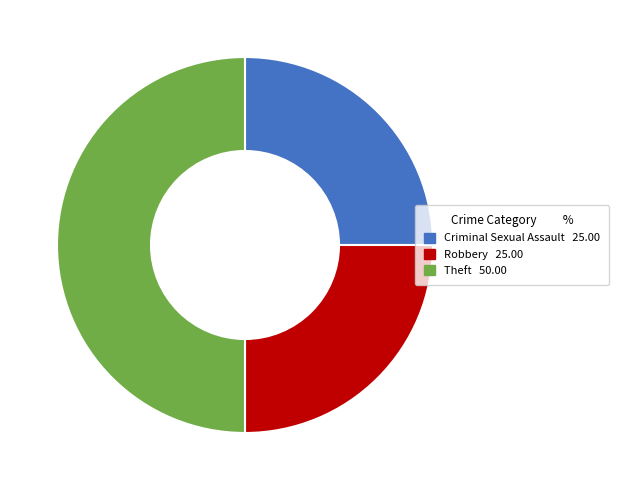

Do Theft and Robbery together represent more than half of the pie?

Yes